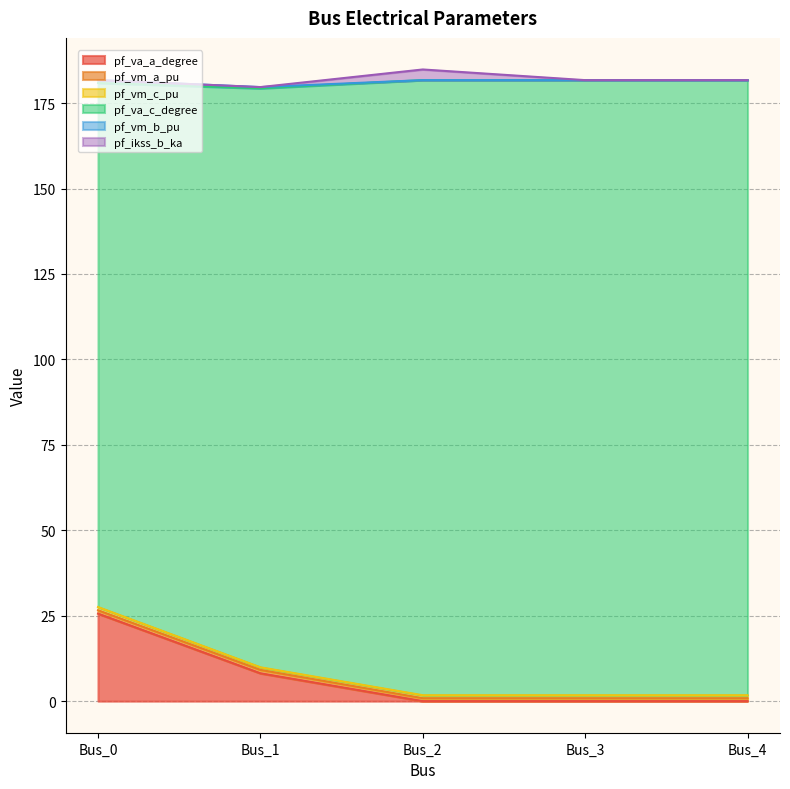

What is the difference between the second highest and second lowest values in the pf_va_c_degree series?

8.3